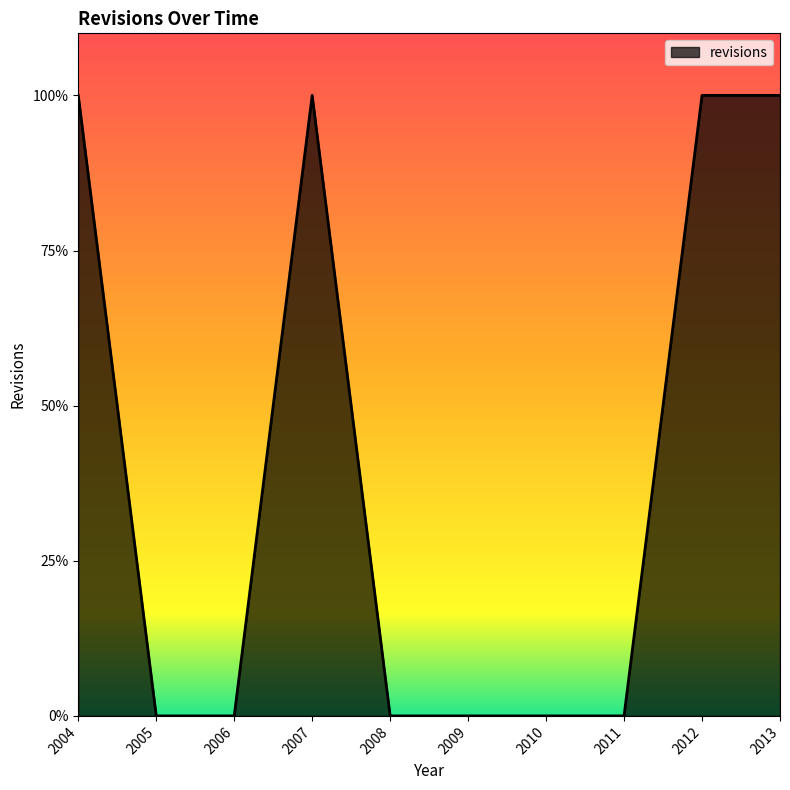

Does the chart have visible grid lines?

No